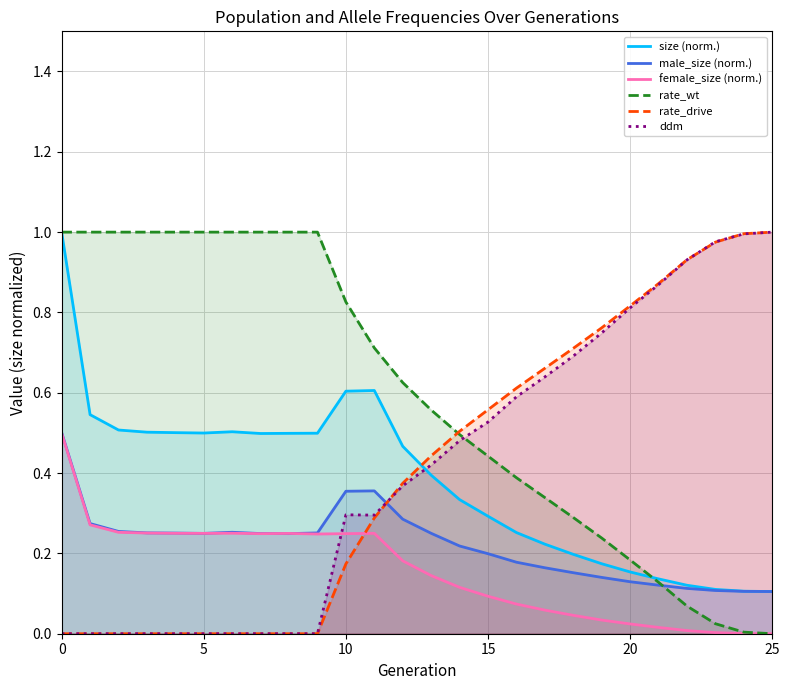

Where do male_size and rate_wt first cross each other?

21 and 22